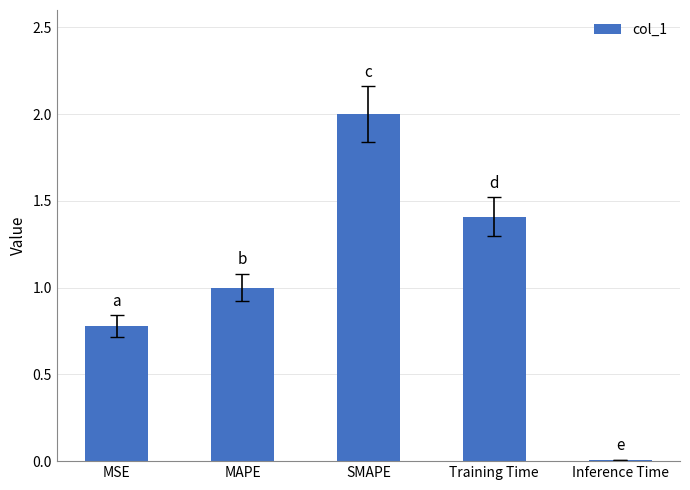

What is the label of the 3rd bar from the left?

SMAPE